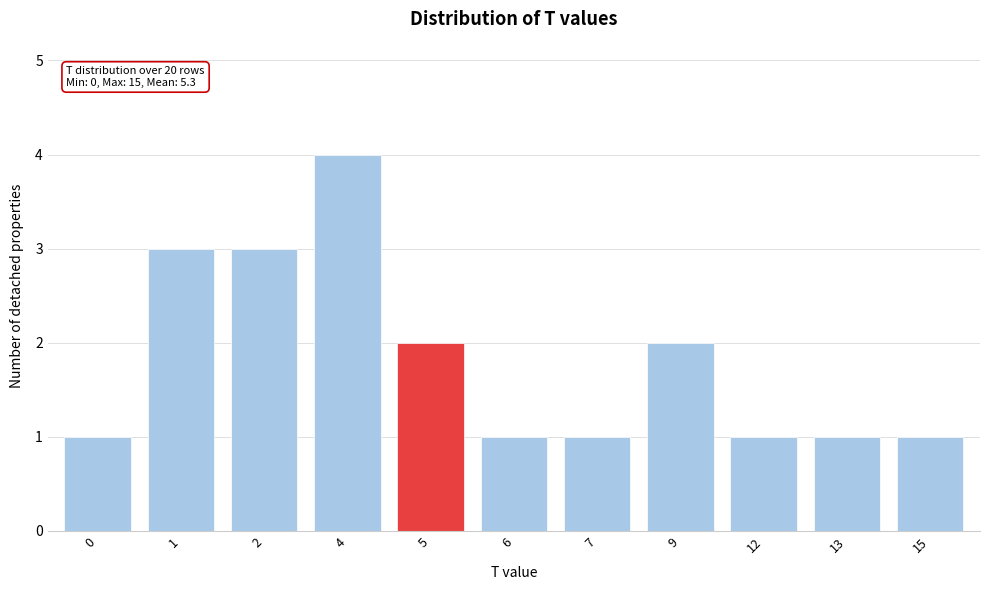

Reading left to right, transcribe all the data shown in this chart.

0=1	1=3	2=3	4=4	5=2	6=1	7=1	9=2	12=1	13=1	15=1